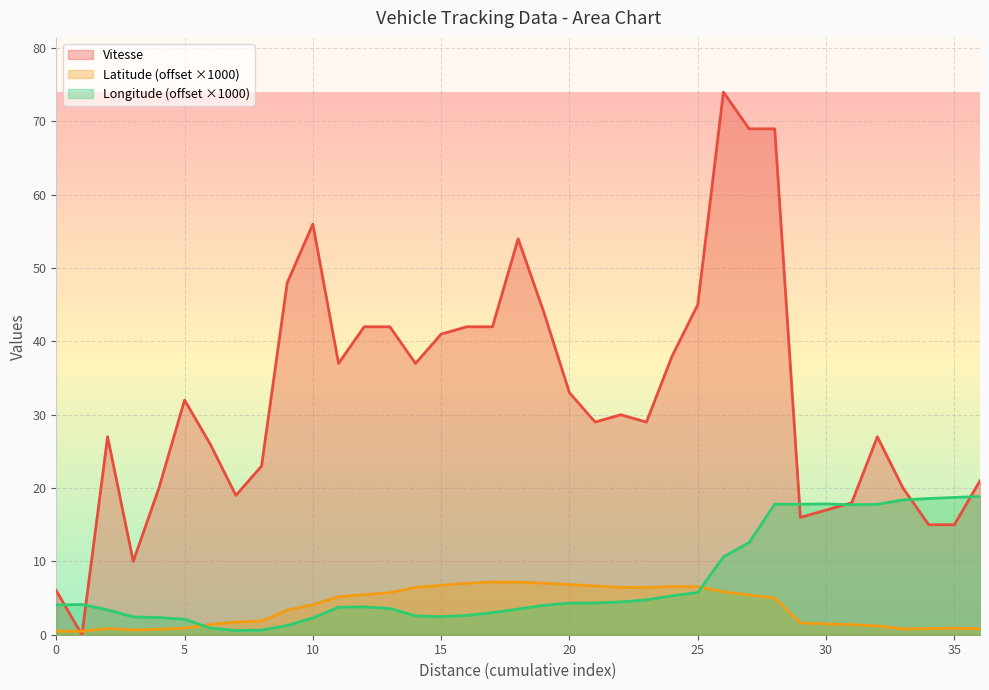

Which series has the widest spread of values?

Vitesse